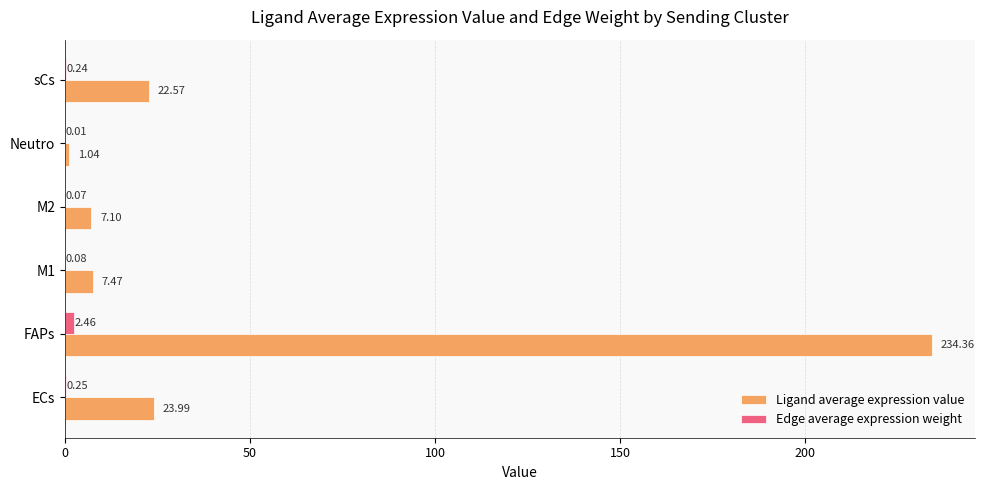

Which series changed the most between ECs and M2?

Ligand average expression value